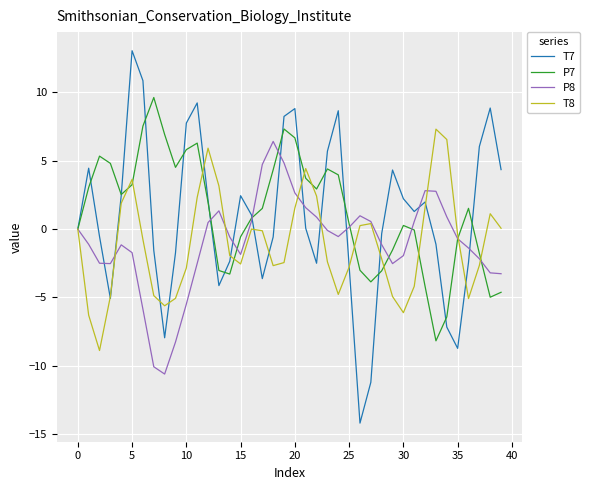

Which series has the largest range (max minus min)?

T7